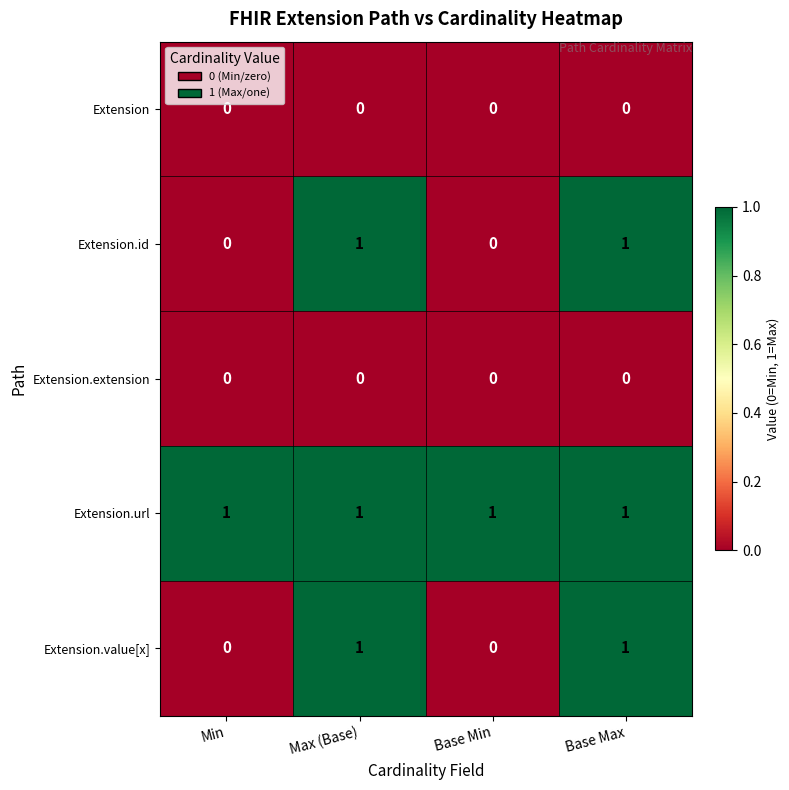

The value of Extension.id at Min is 0. True or false?

True